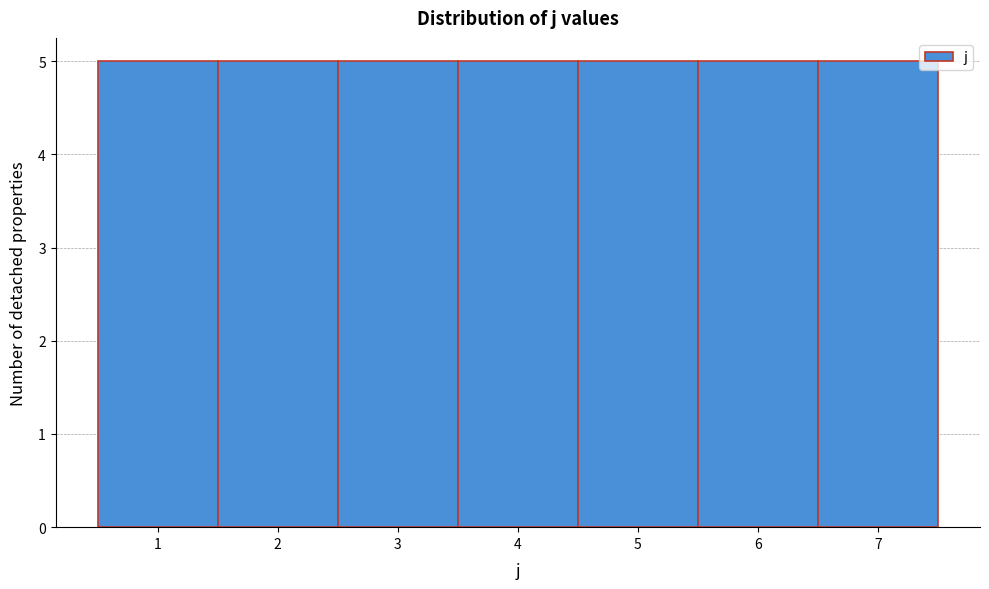

Reading left to right, list every bar in this chart as the range it spans on the x-axis followed by its height. The values are not printed on the chart, so give them approximately, as read against the axis.

0.5 to 1.5: 5
1.5 to 2.5: 5
2.5 to 3.5: 5
3.5 to 4.5: 5
4.5 to 5.5: 5
5.5 to 6.5: 5
6.5 to 7.5: 5